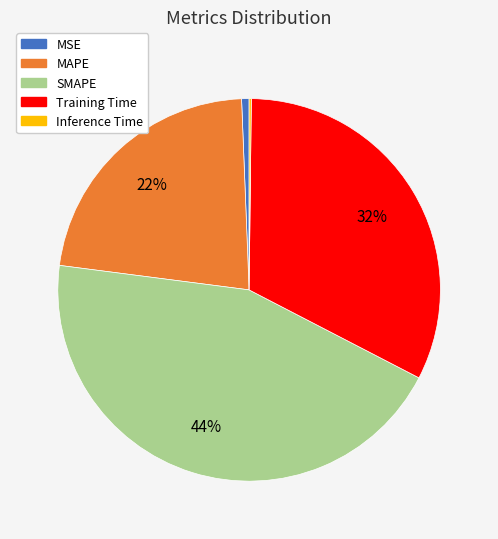

Which category has the biggest portion of the pie?

SMAPE